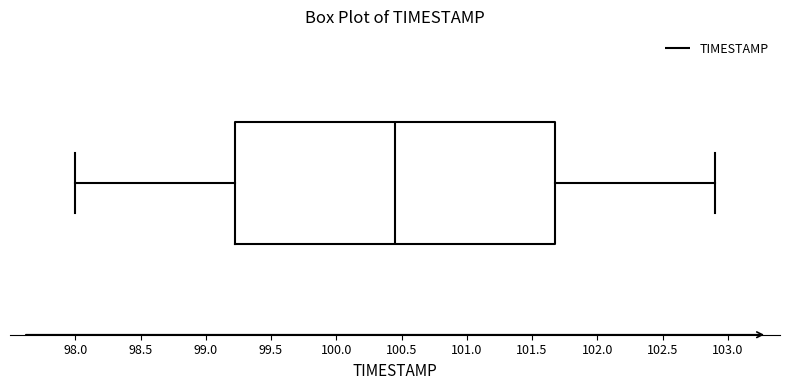

Transcribe this box plot: give where the median line is, the range the box spans, and where the two whiskers end, as read against the x-axis. The values are not printed on the chart, so give them approximately, as read against the axis.

median 100.45, box 99.25 to 101.70, whiskers 98.00 to 102.90